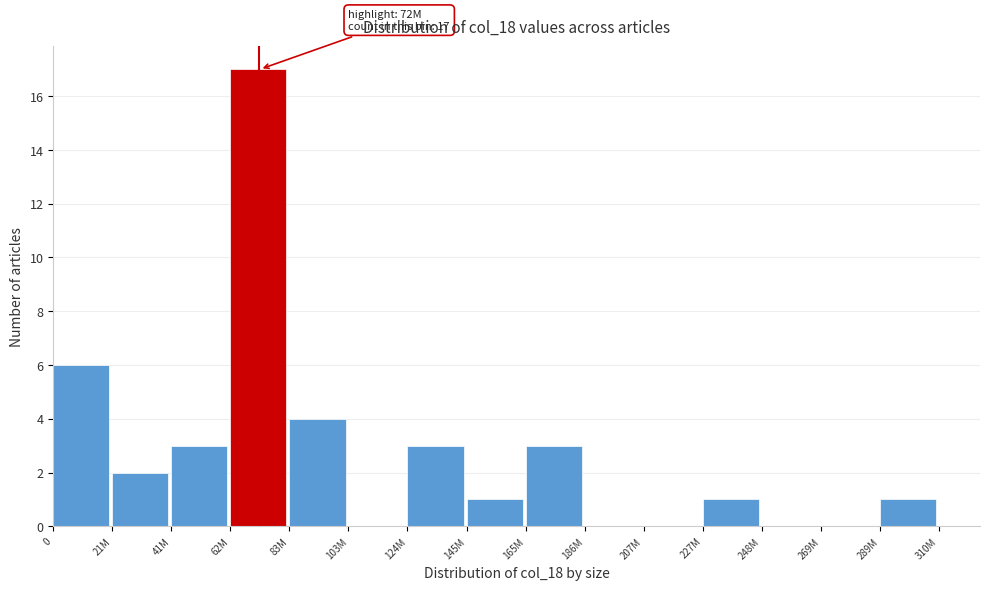

Reading left to right, transcribe all the data shown in this chart.

0=6	21M=2	41M=3	62M=17	83M=4	103M=0	124M=3	145M=1	165M=3	186M=0	207M=0	227M=1	248M=0	269M=0	289M=1